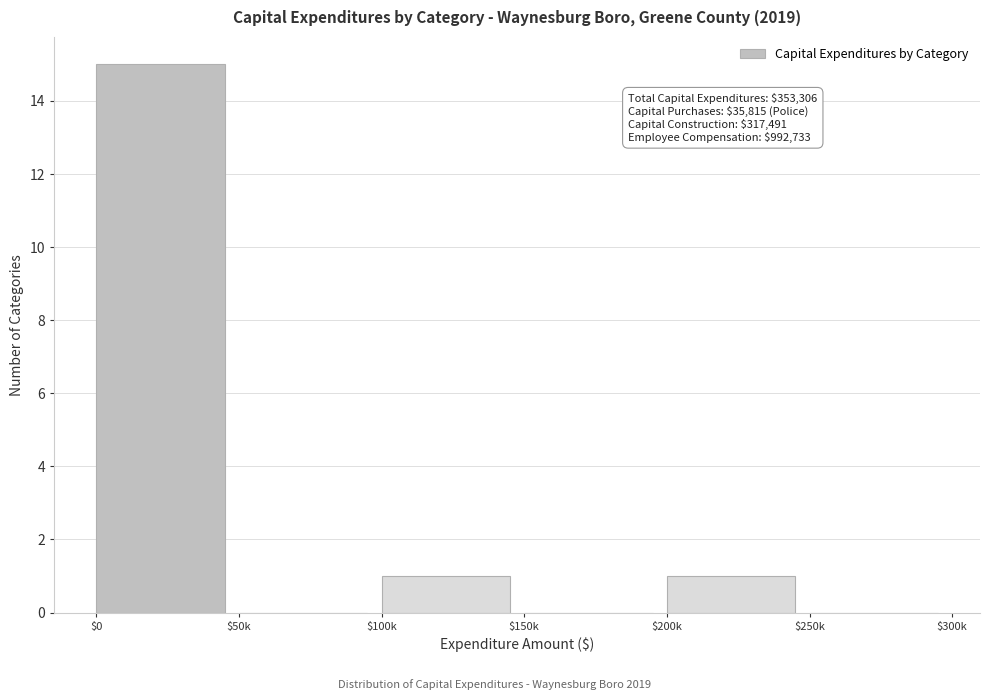

What is the sum of all values?

17